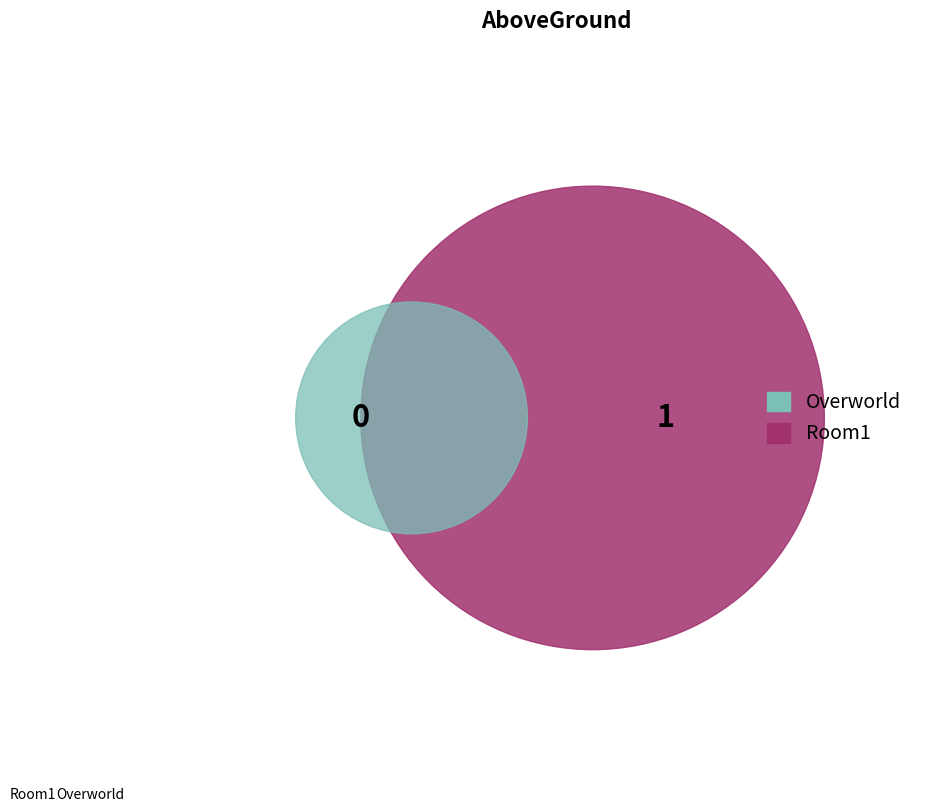

What is the largest slice in the pie chart?

Room1